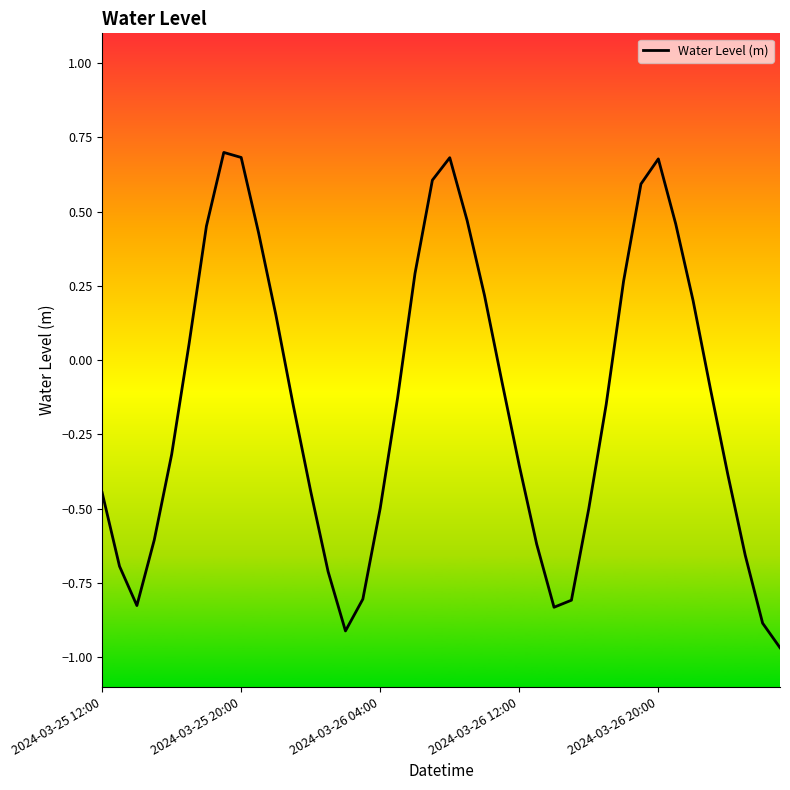

How many lines are shown in the chart?

1